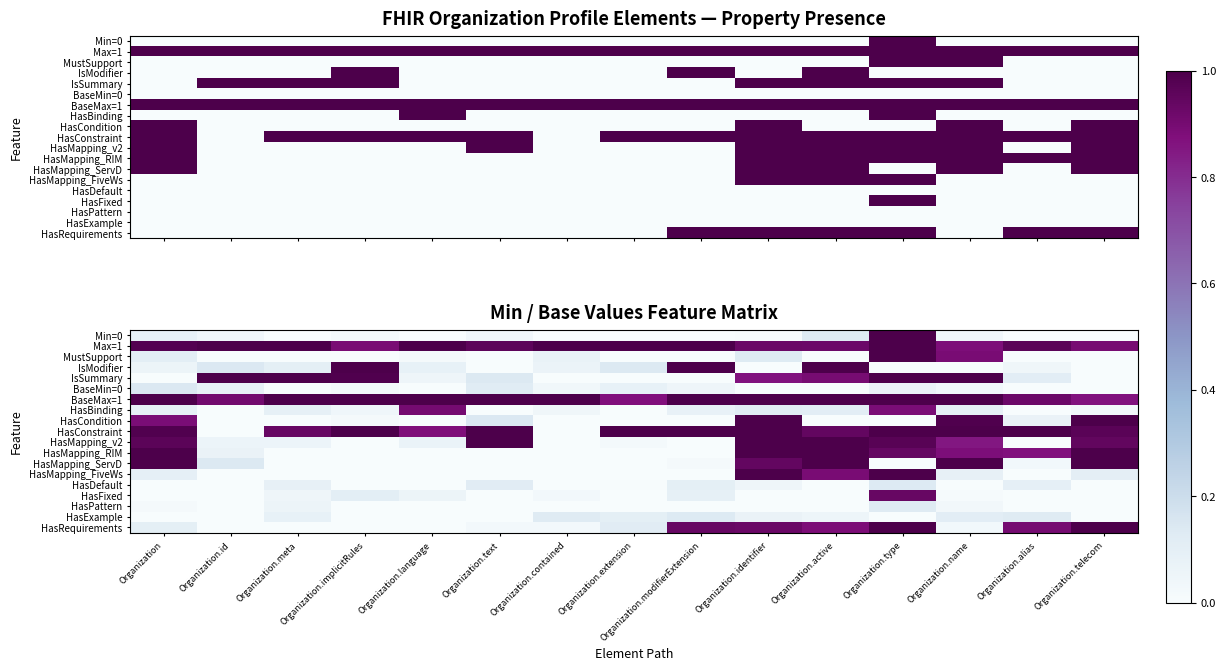

Which category has the highest value in the IsModifier series?

Organization.implicitRules